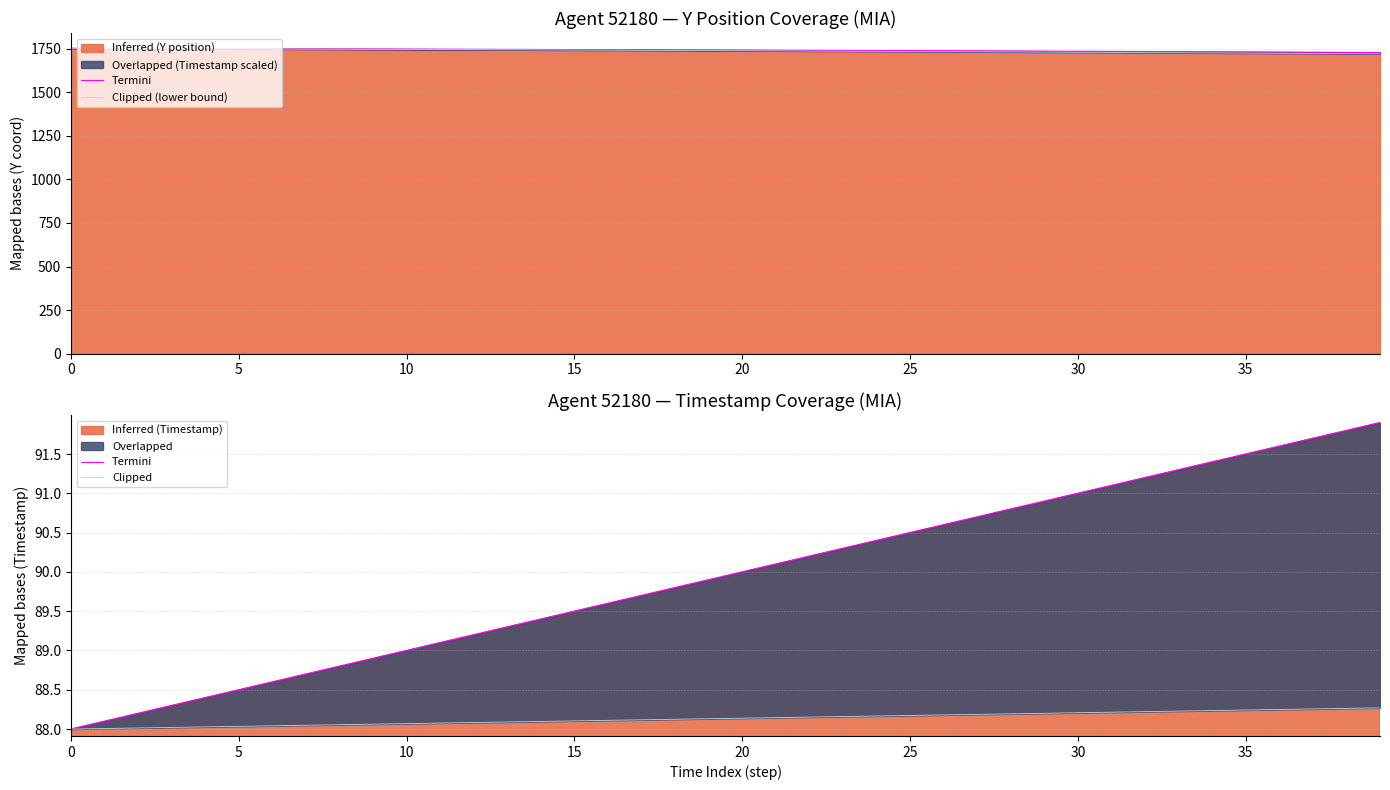

At which label is Clipped (lower bound) closest to 1737?

22